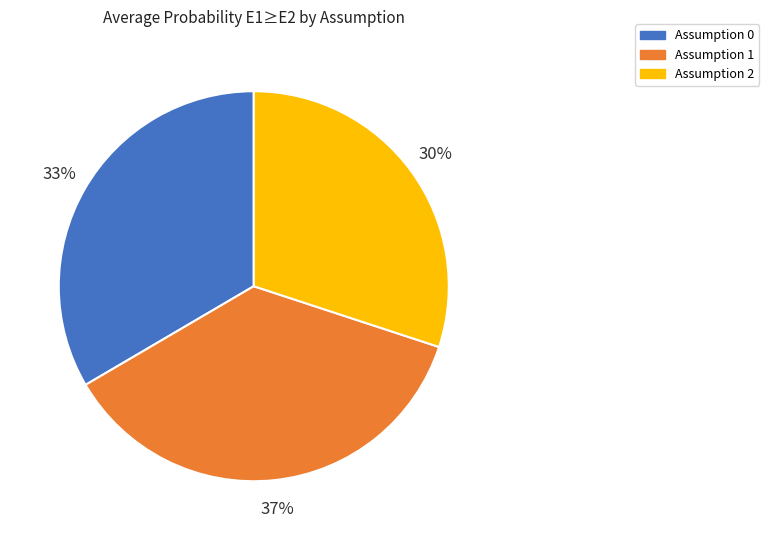

Which category has the smallest portion of the pie?

Assumption 2